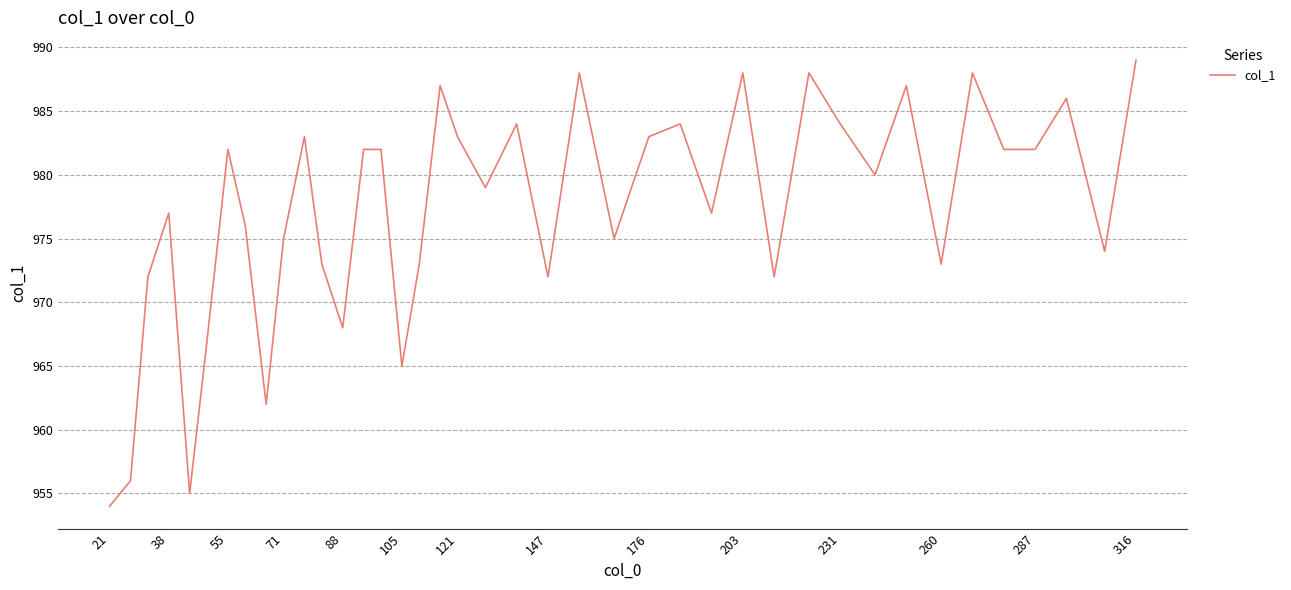

What is the minimum value shown in the chart?

954